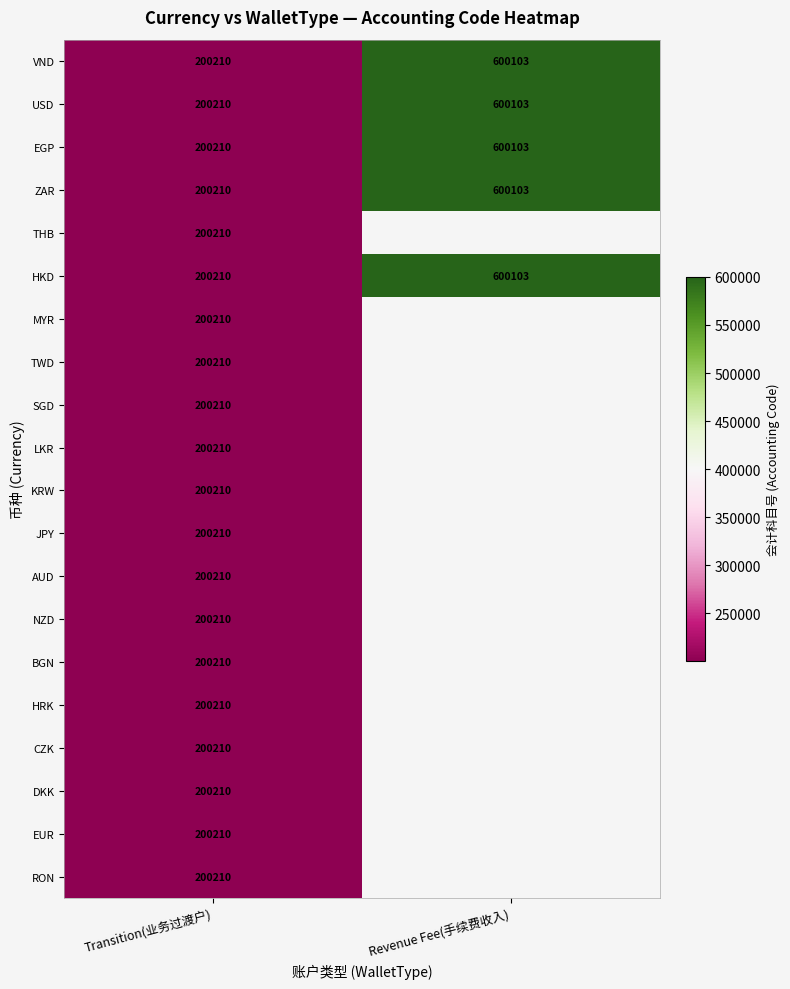

Between Revenue Fee(手续费收入) and Transition(业务过渡户), which is larger?

Revenue Fee(手续费收入)